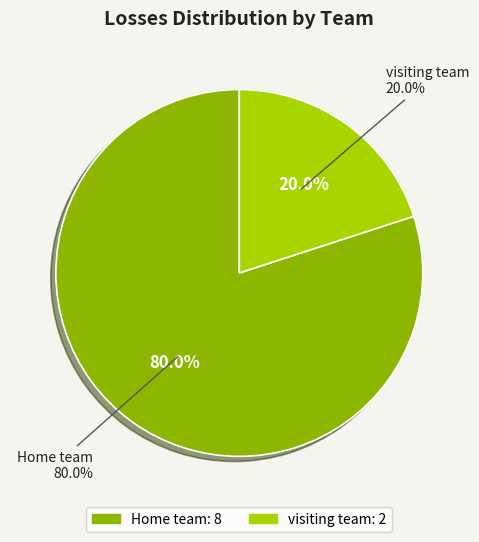

Which slice is the largest?

Home team